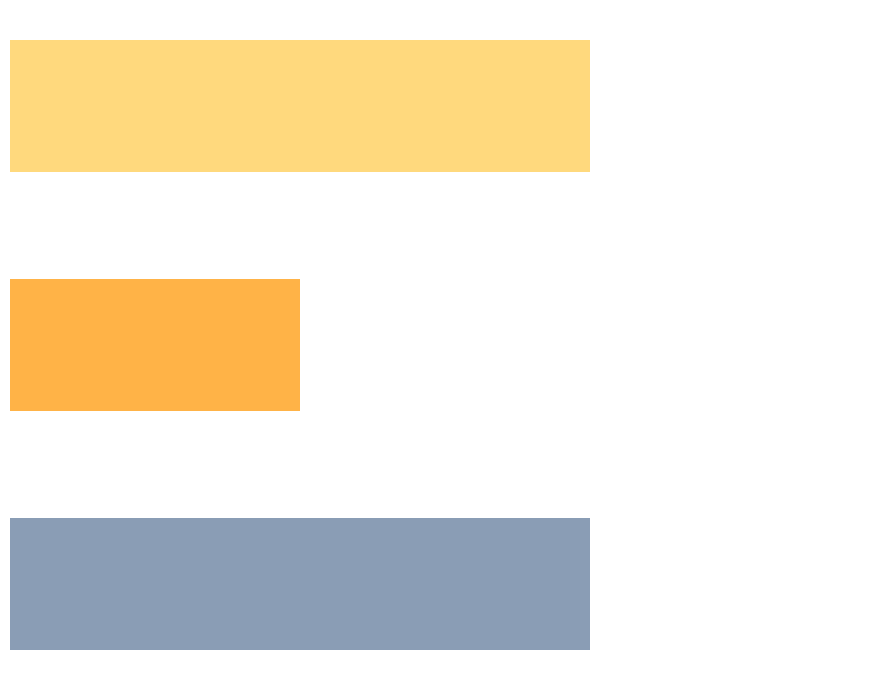

Does the chart contain any negative values?

No